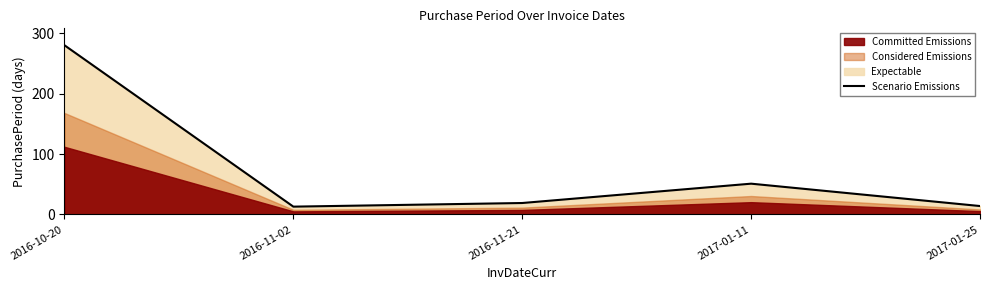

What is the difference between the maximum and second lowest values?

266